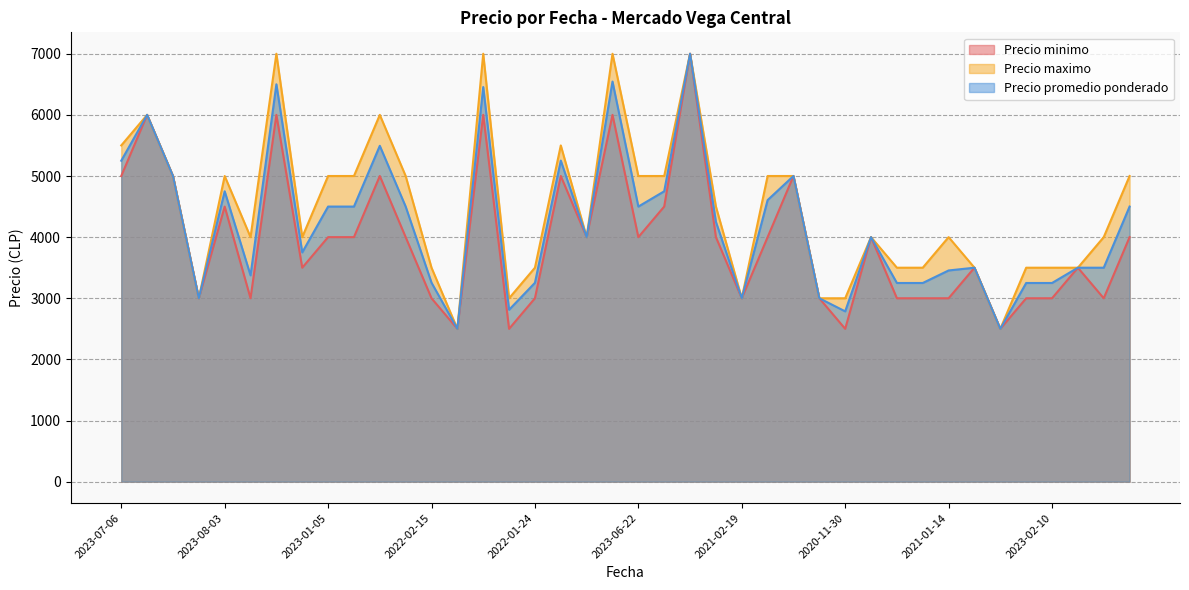

Does the chart have visible grid lines?

Yes